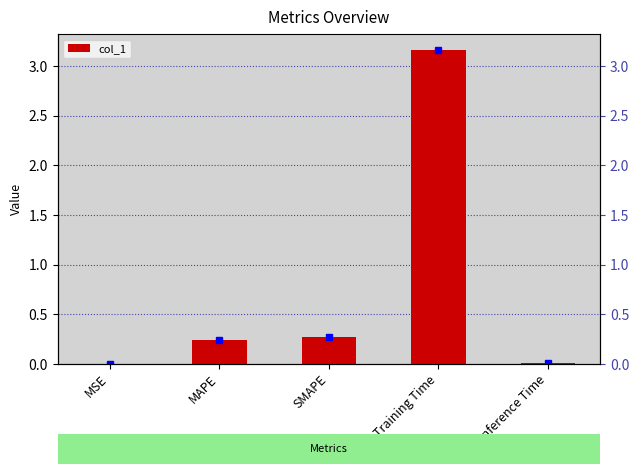

Read the value at MAPE.

0.2